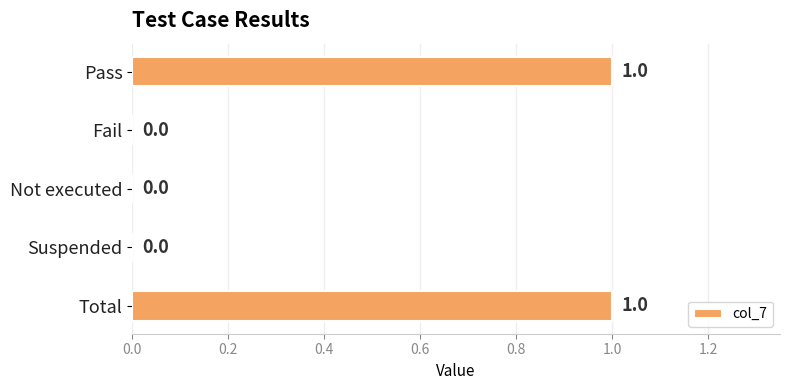

What is the change in value from Fail to Total?

+1